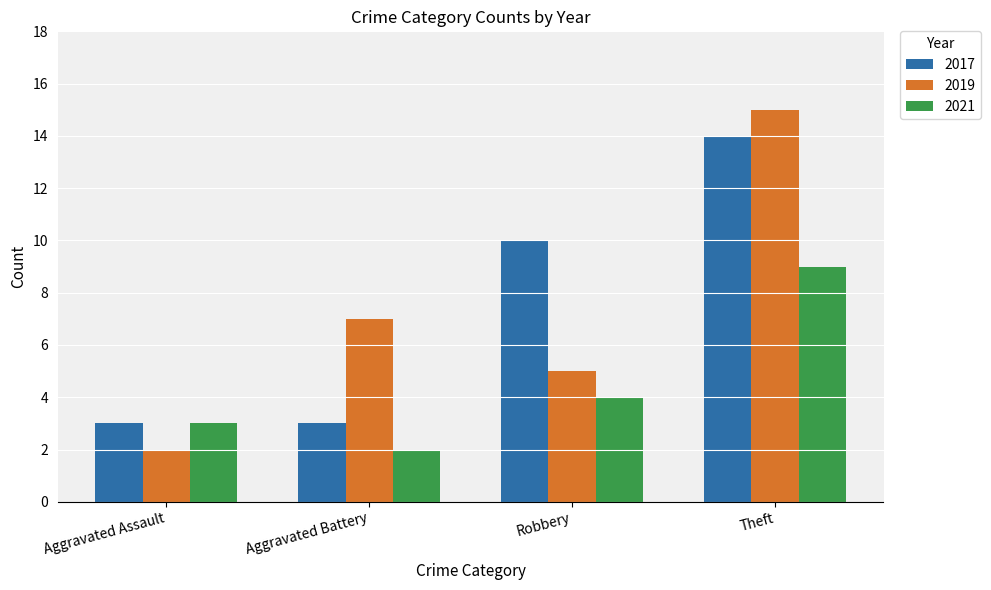

List the series in order of their peak value, highest first.

2019, 2017, 2021